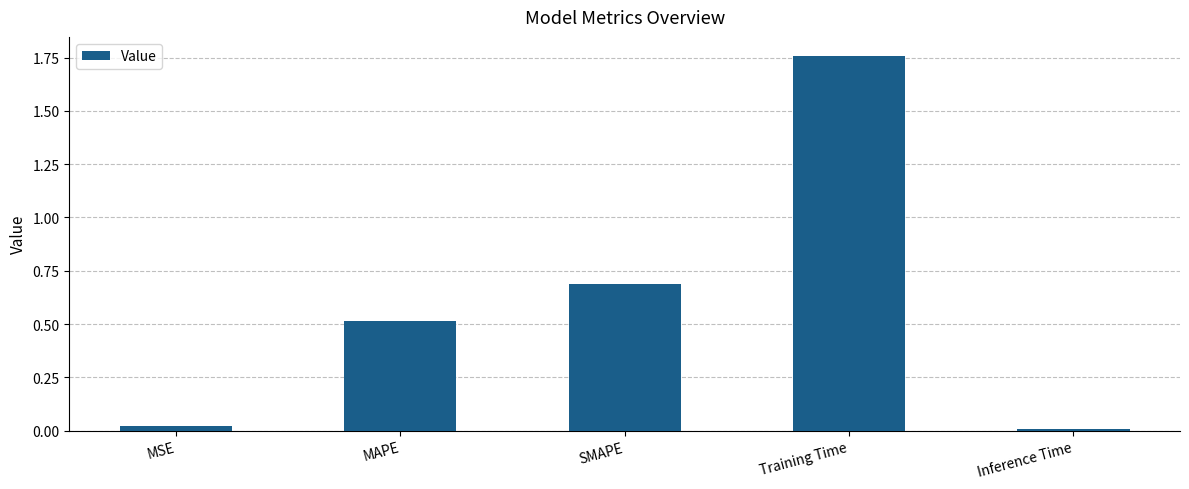

What is the label of the 4th bar from the right?

MAPE